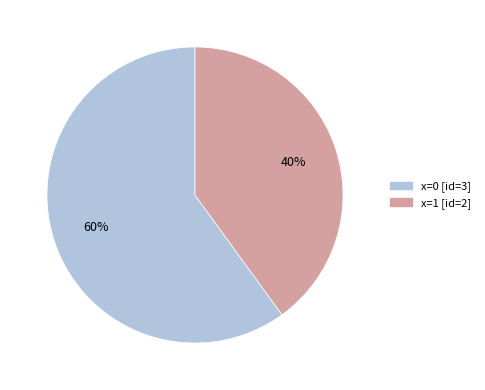

To the nearest percent, what is the average slice percentage?

50%